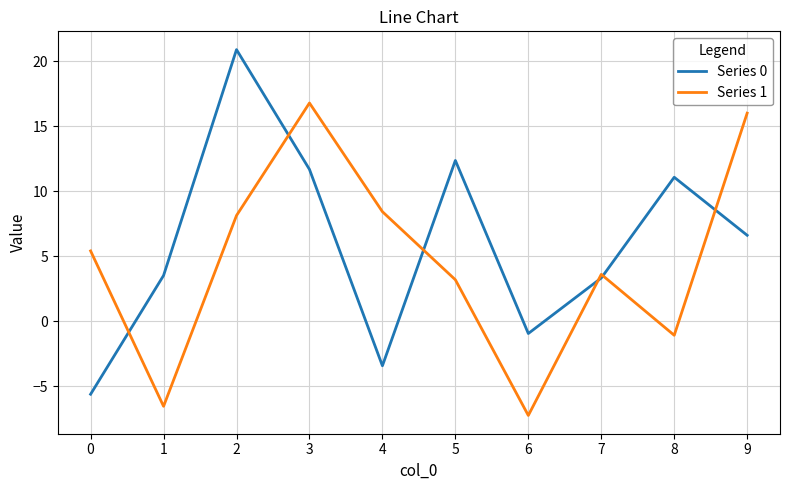

Count the number of categories in the chart.

10